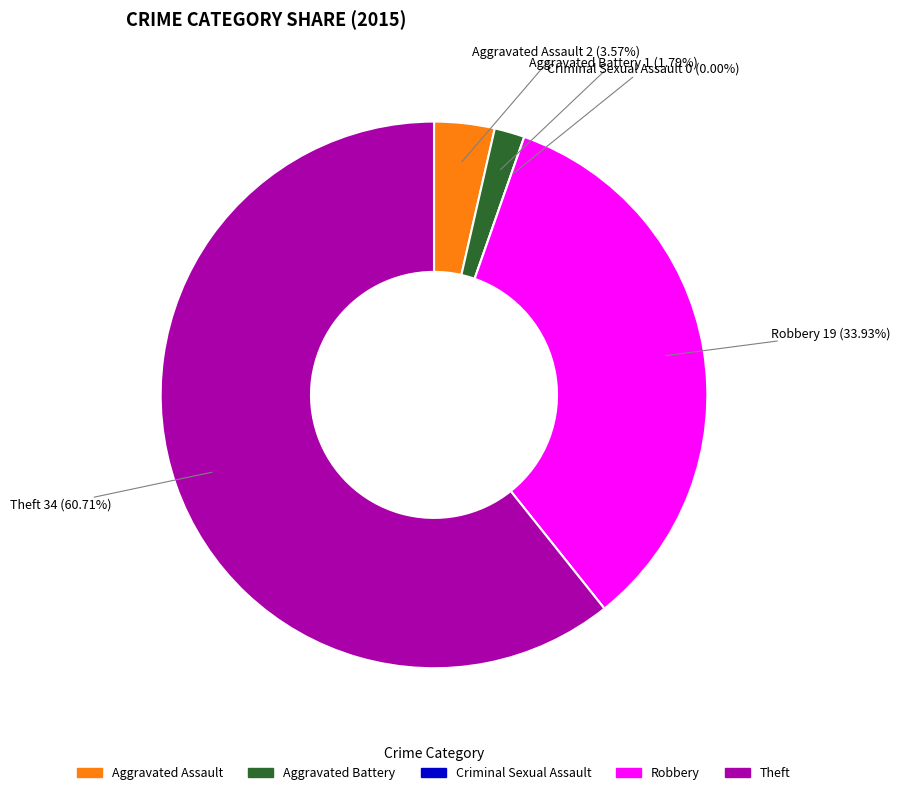

Is Theft the majority of the pie?

Yes